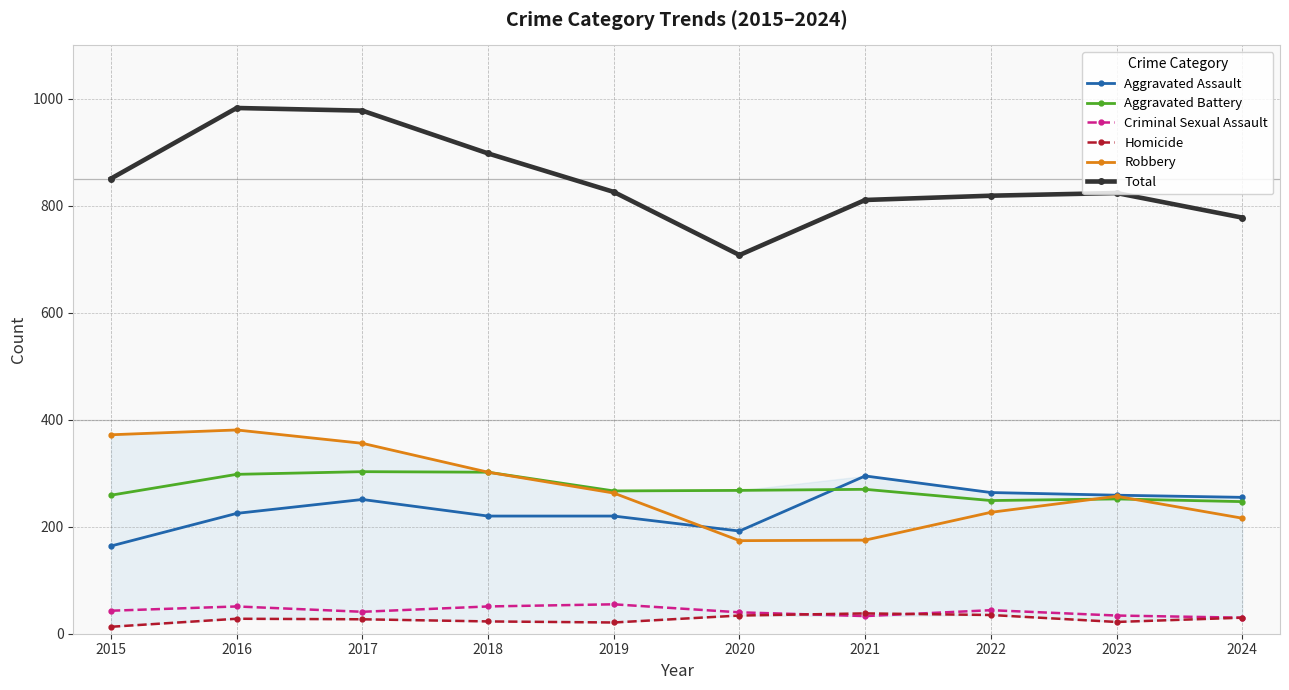

True or false: Robbery has more than 2 points higher than both neighbors.

False